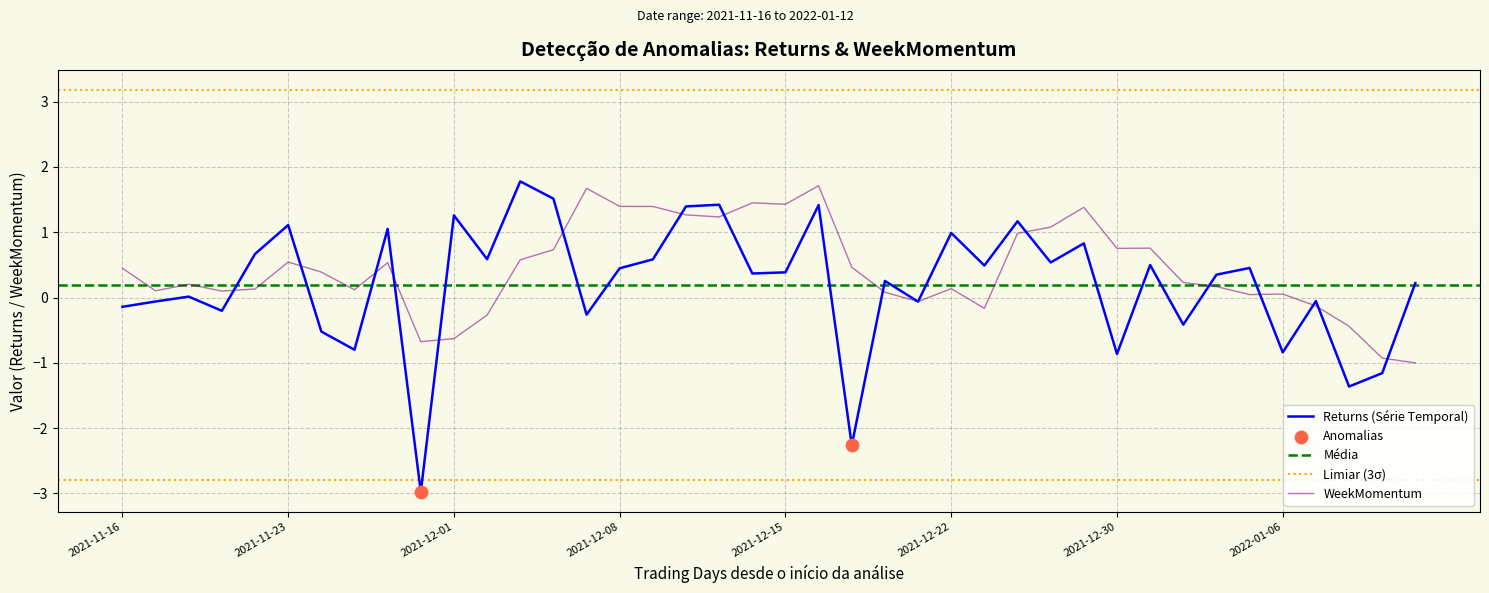

Which series has the largest total across all categories?

WeekMomentum